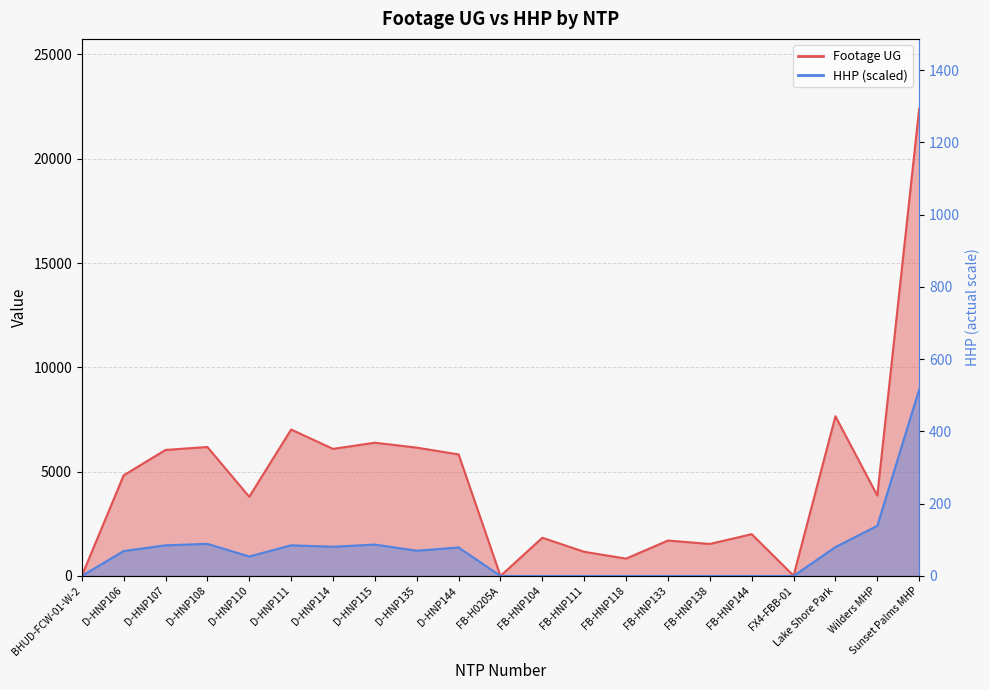

Which category has the highest value in the Footage UG series?

Sunset Palms MHP